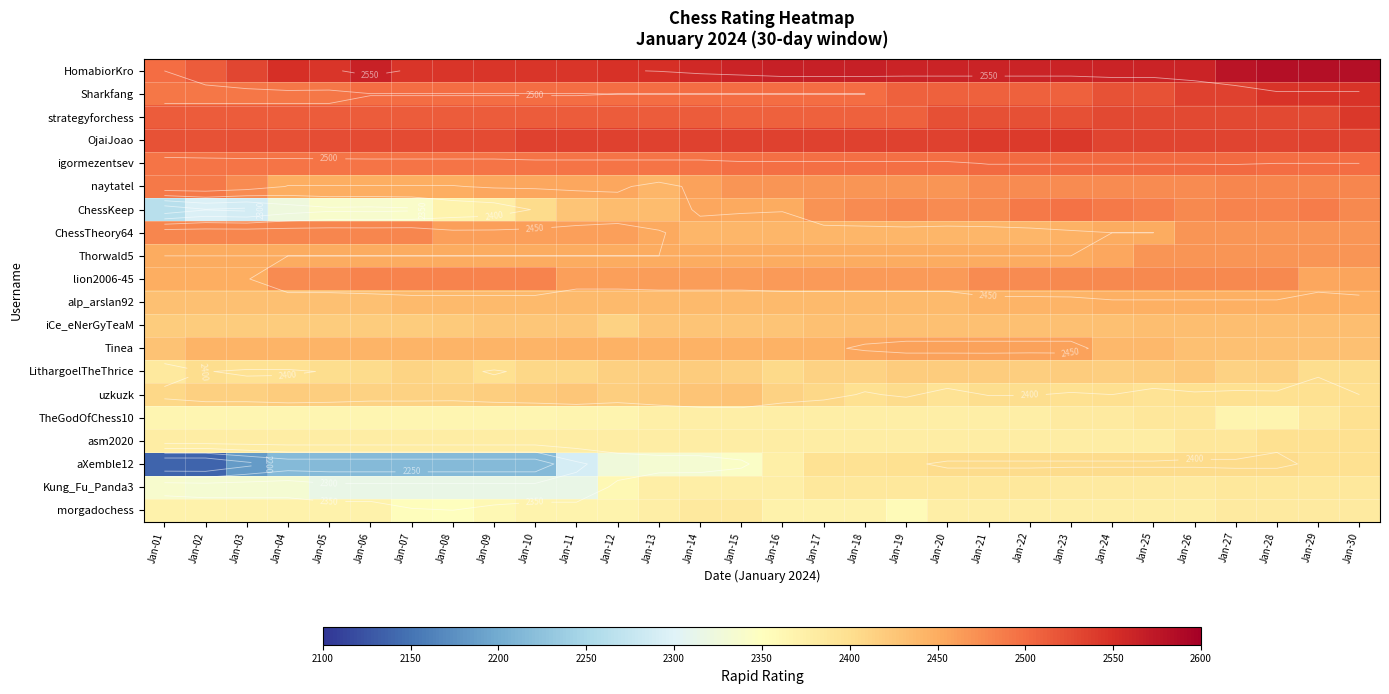

How many data points in igormezentsev are less than 2497?

14